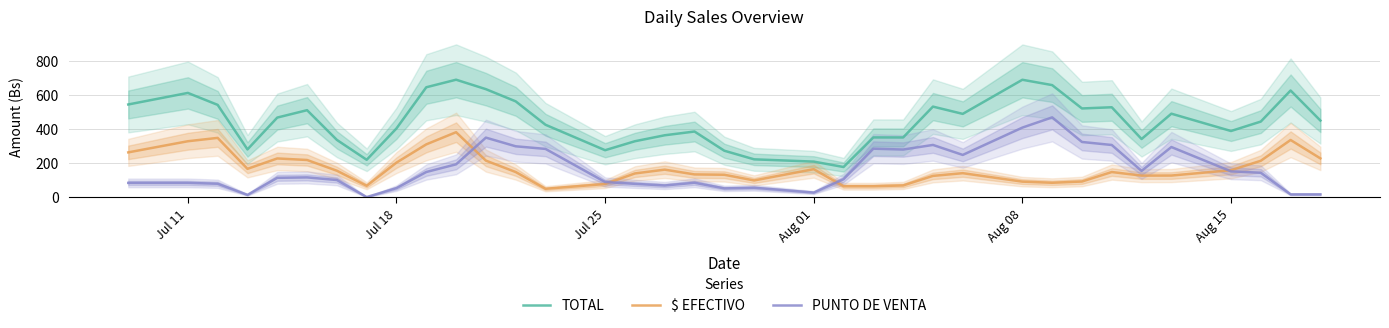

True or false: TOTAL and $ EFECTIVO intersect in this chart.

False